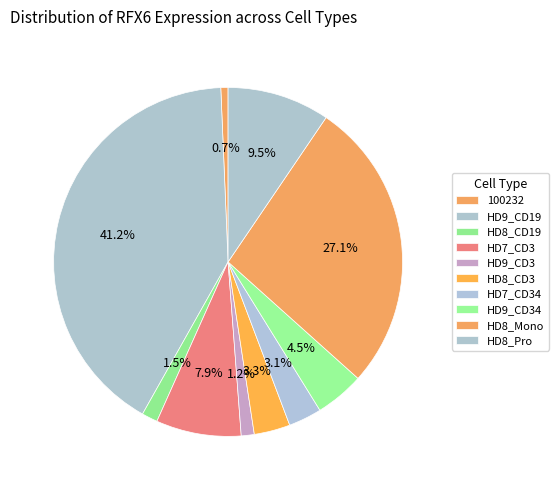

To the nearest percent, what percentage of the pie is HD9_CD3?

1%